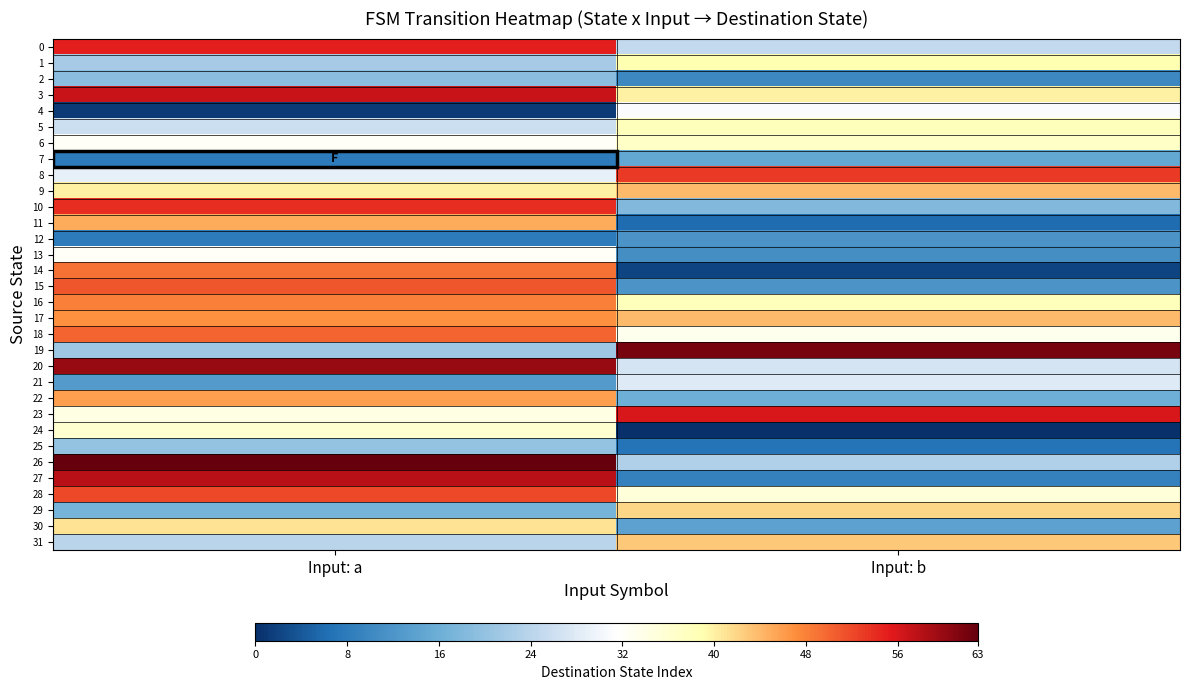

Which series has the largest range (max minus min)?

27